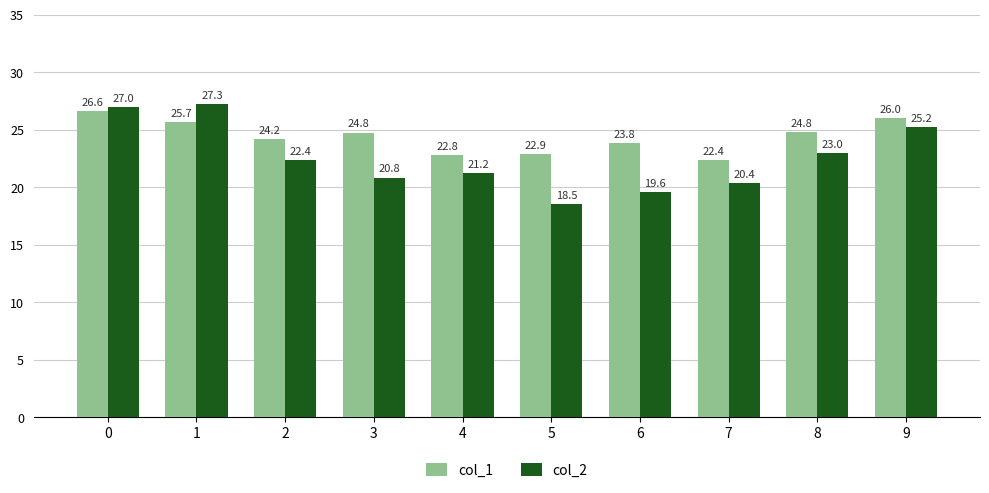

Which series has the largest range (max minus min)?

col_2